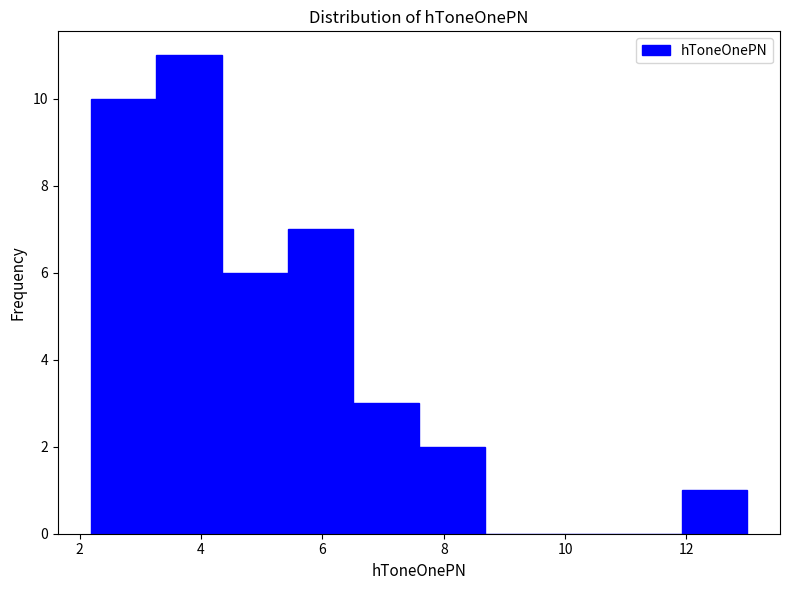

Reading left to right, list every bar in this chart as the range it spans on the x-axis followed by its height. Neither the bar edges nor the heights are printed on the chart, so give them approximately, as read against the axes.

2.2 to 3.2: 10
3.2 to 4.4: 11
4.4 to 5.4: 6
5.4 to 6.6: 7
6.6 to 7.6: 3
7.6 to 8.6: 2
8.6 to 9.8: 0
9.8 to 10.8: 0
10.8 to 12.0: 0
12.0 to 13.0: 1